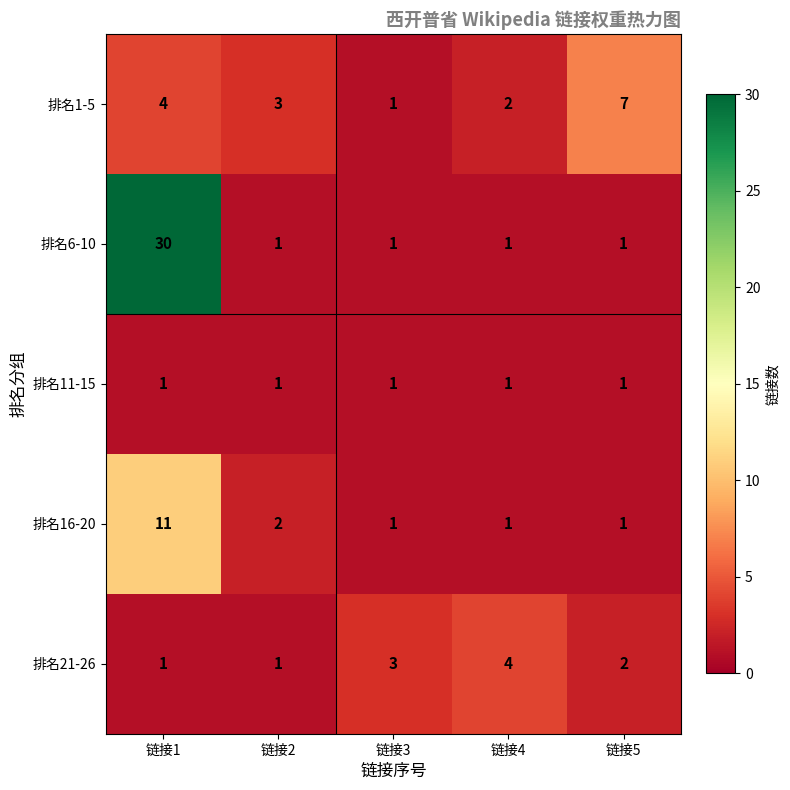

True or false: 排名16-20 has a value of 1 at 链接5.

True